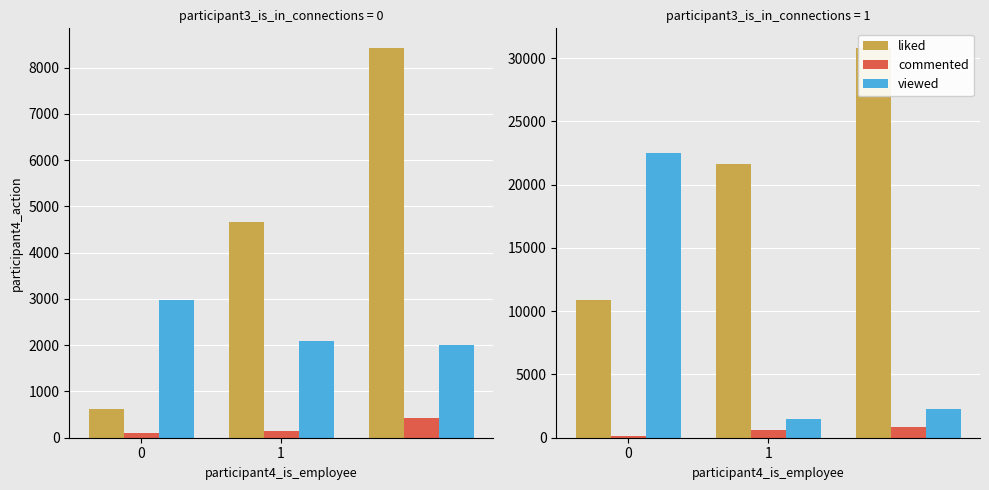

Rank the series by their maximum value, from lowest to highest.

commented, viewed, liked